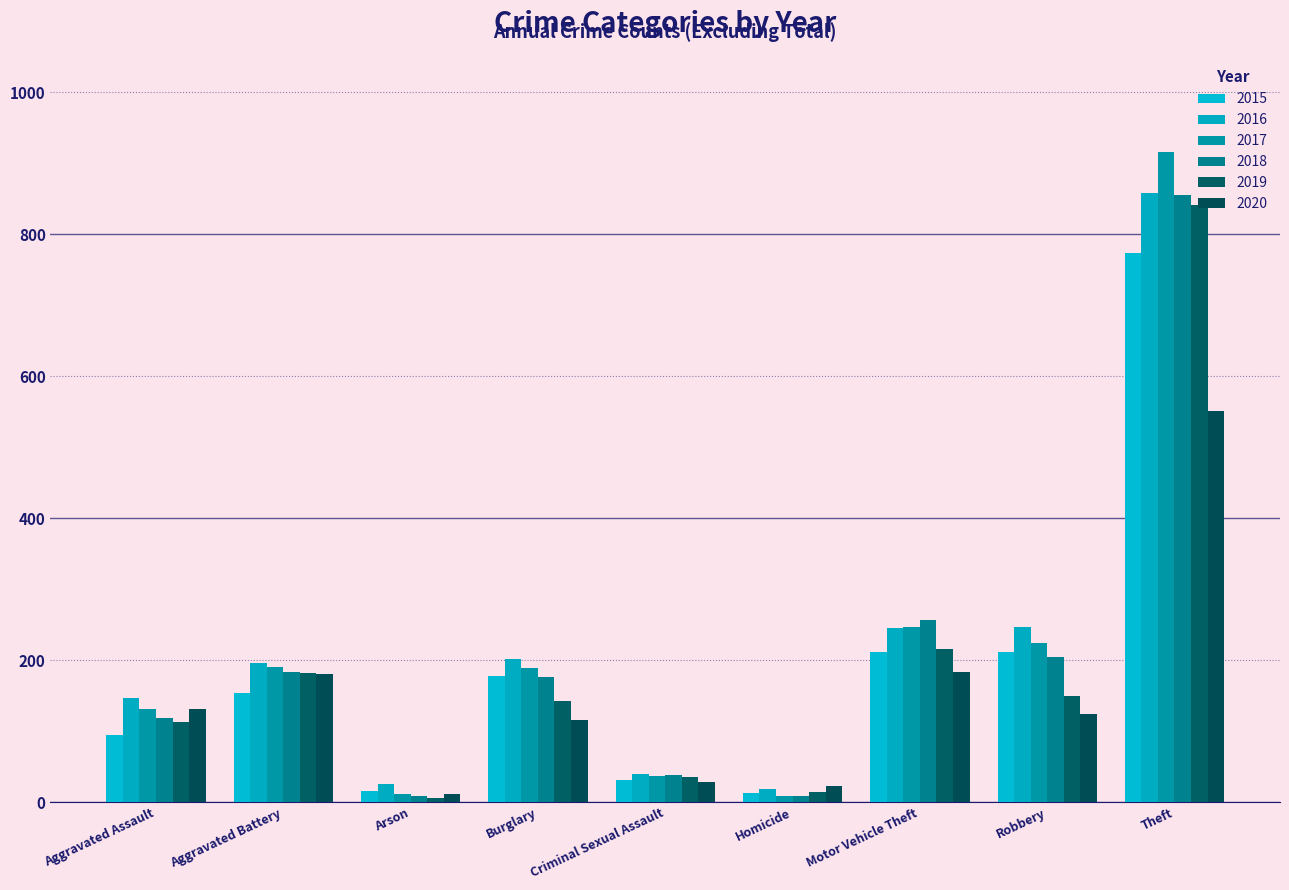

Which series has the widest spread of values?

2017